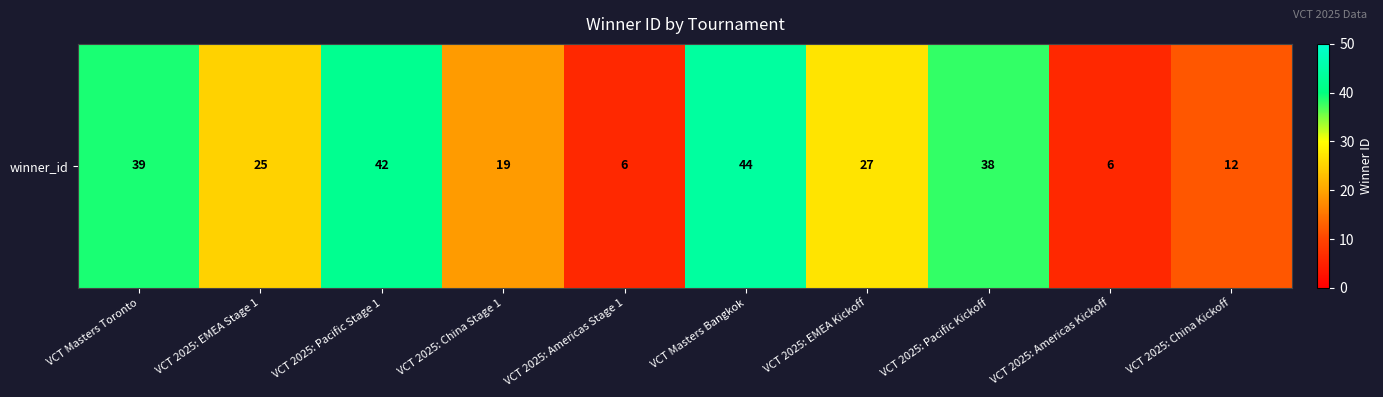

Between VCT 2025: China Stage 1 and VCT Masters Bangkok, which is larger?

VCT Masters Bangkok